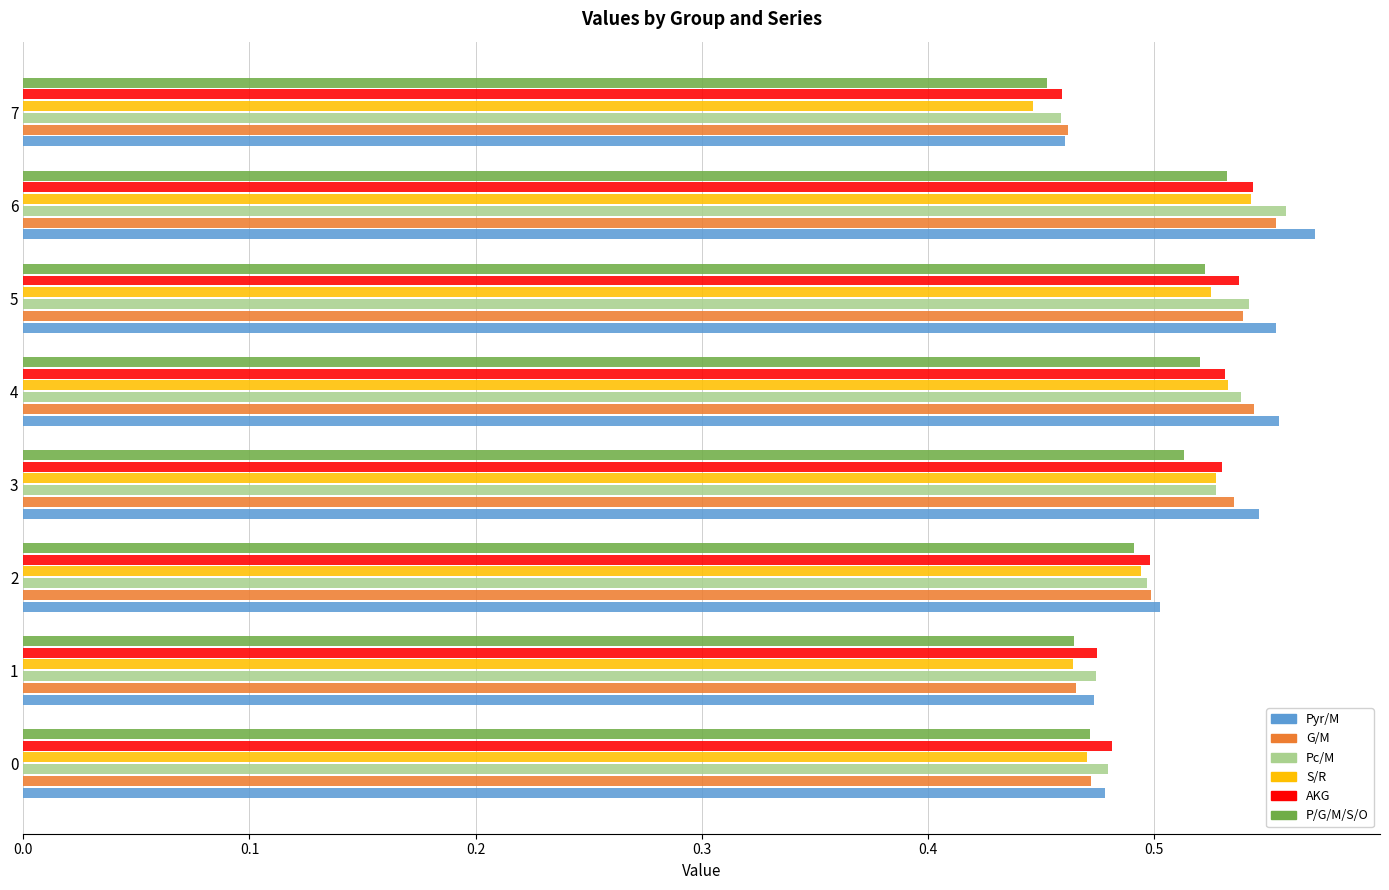

Which series changed the most between 2 and 3?

Pyr/M